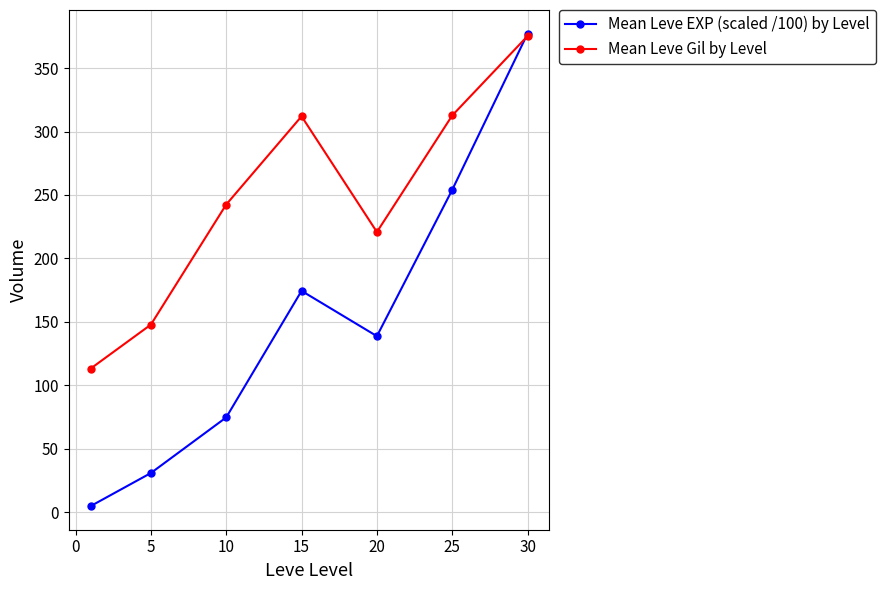

How many lines are shown in the chart?

2